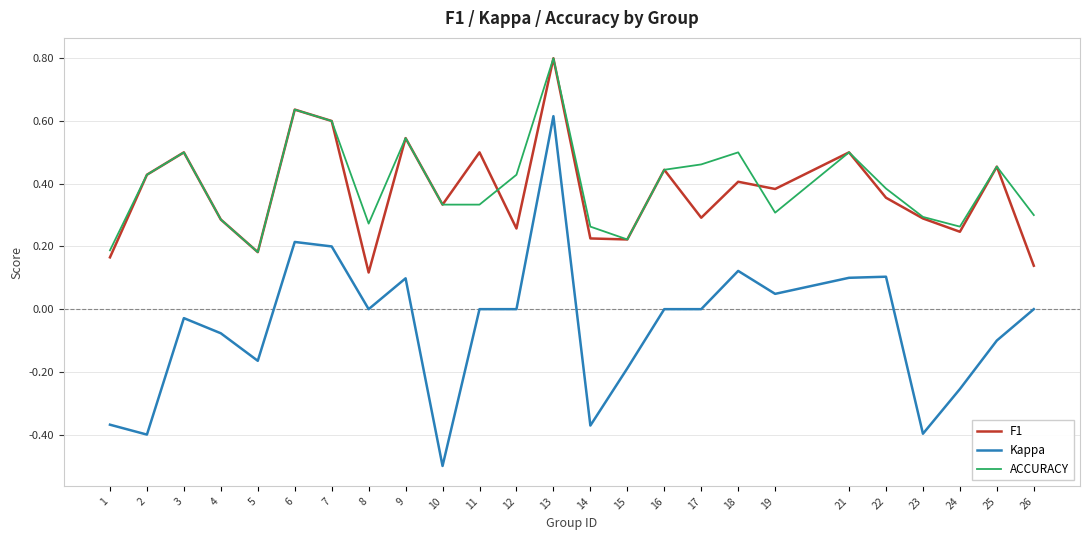

How many series are shown in this chart?

3